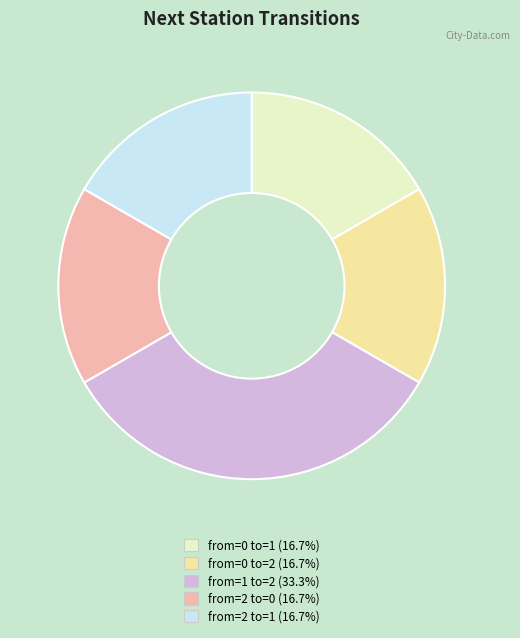

Which slice is the largest?

from=1 to=2